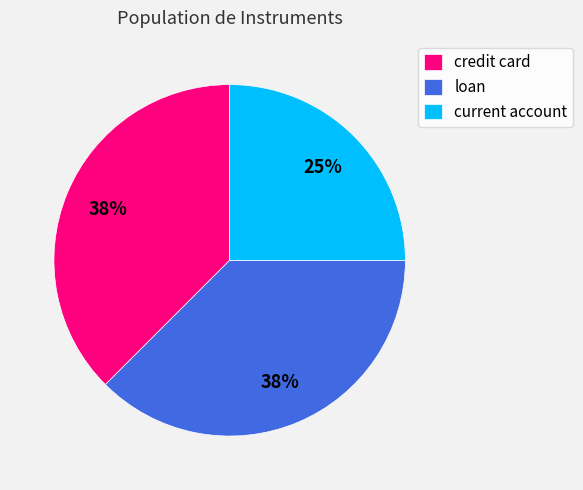

How many slices are in this pie chart?

3